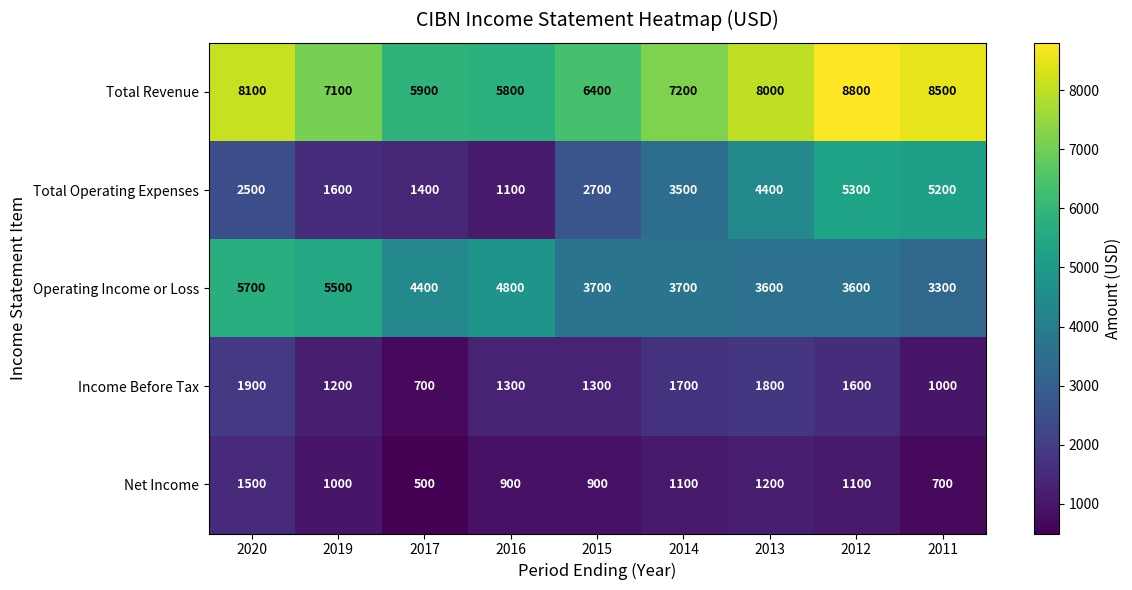

What is the difference between the maximum and minimum values in the Net Income series?

1000